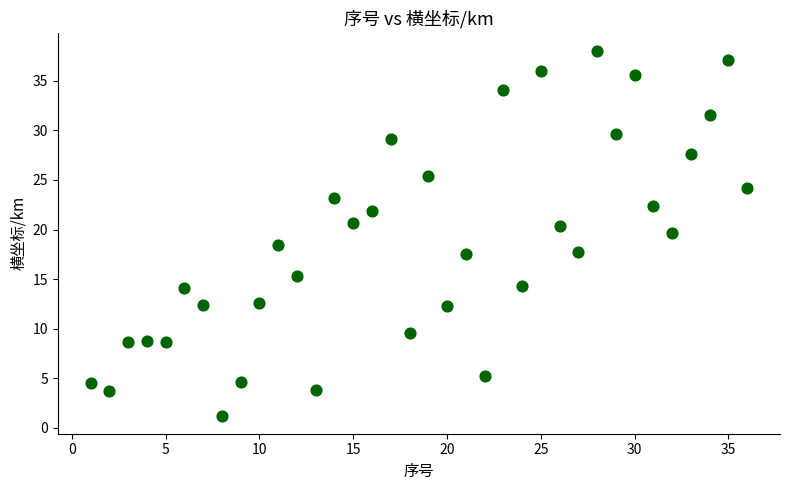

What is the range of X values (max minus min)?

35.0